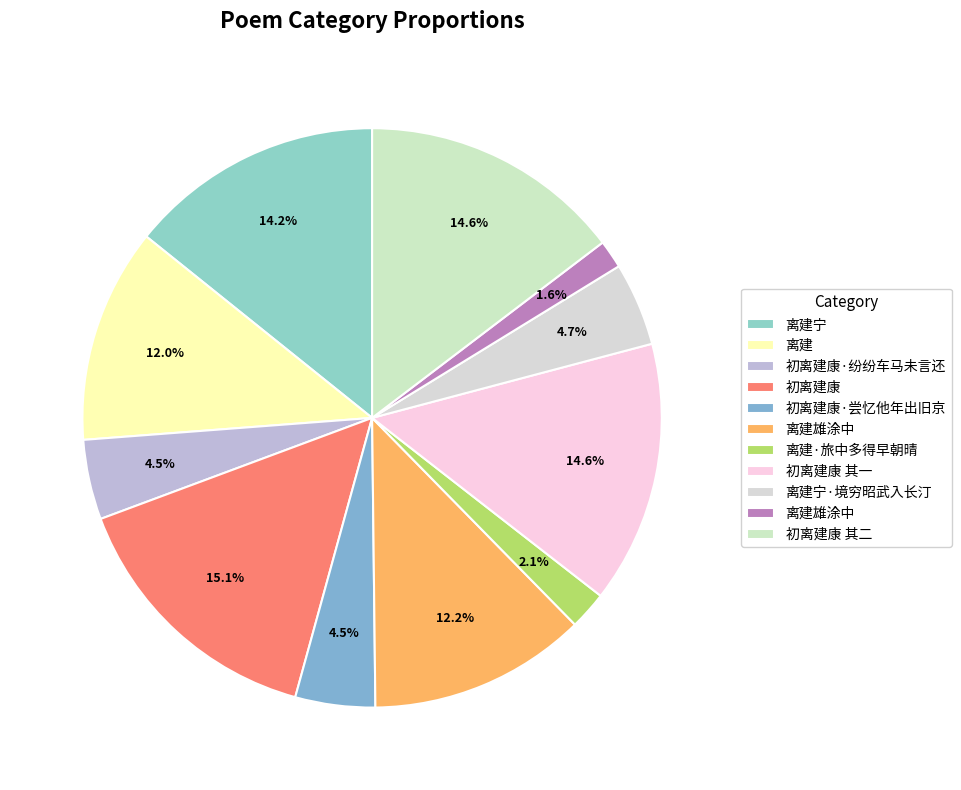

Is there a majority slice in this chart?

No